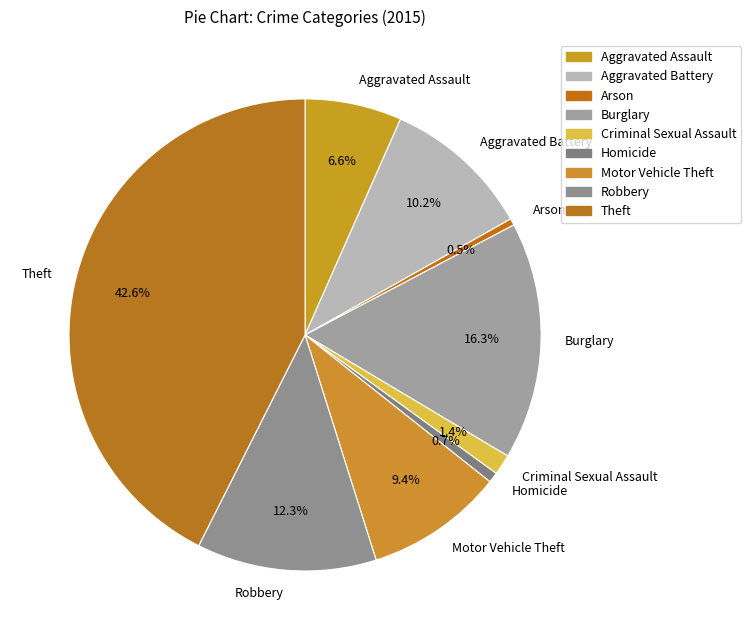

Is there a majority slice in this chart?

No